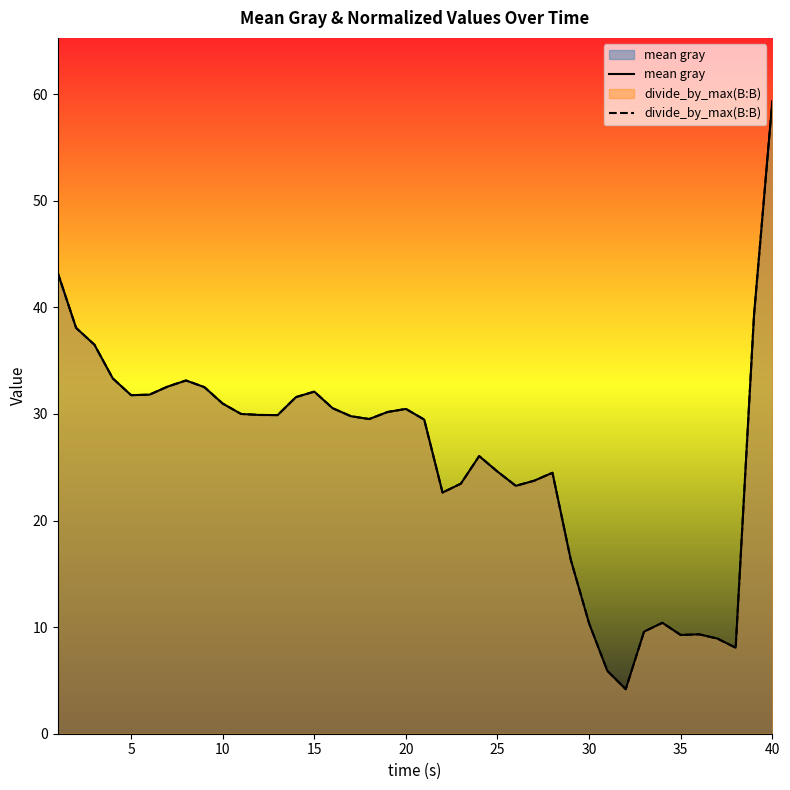

The value of divide_by_max(B:B) at 30 is 32.6. True or false?

True